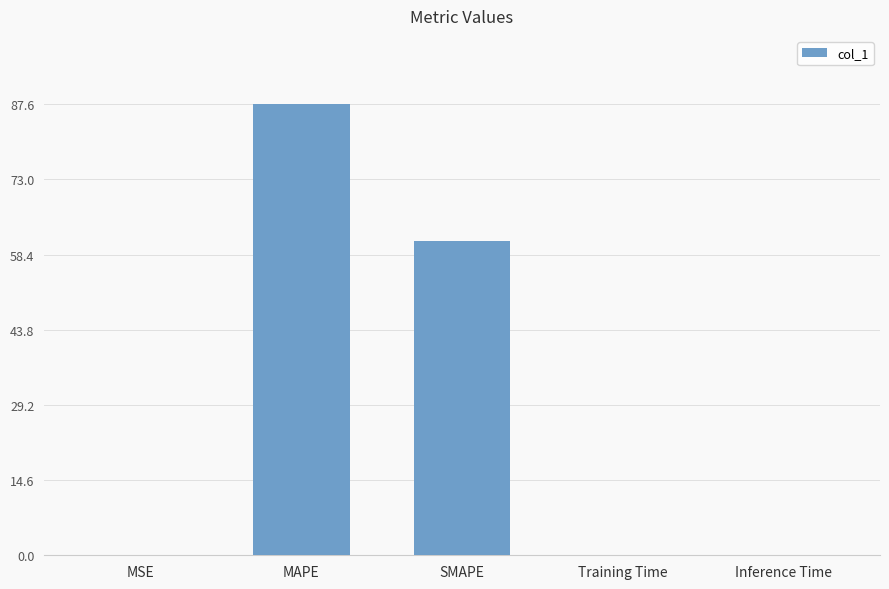

The value at MSE is 0.0. True or false?

True